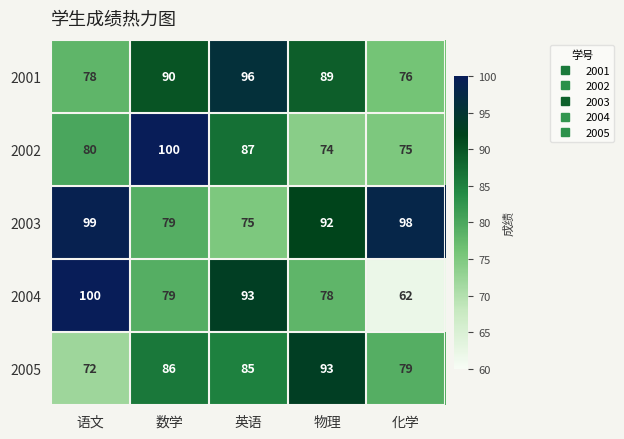

Is it true that 2004 equals 78 at 物理?

True